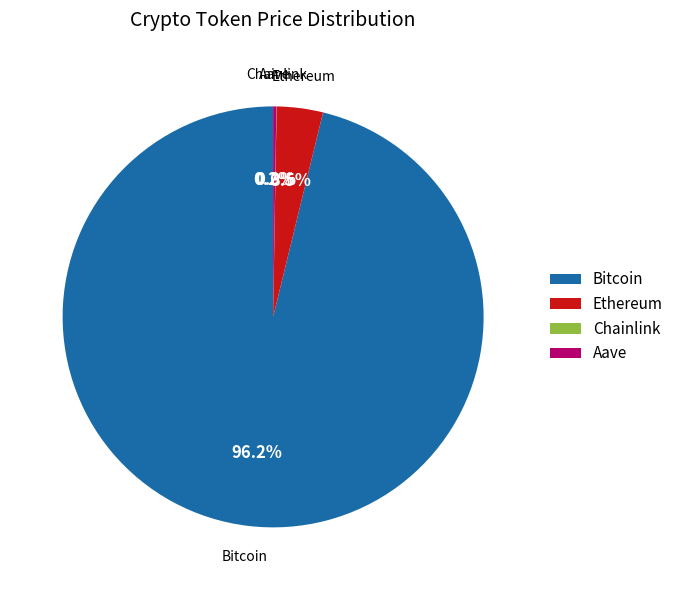

What is the majority slice?

Bitcoin